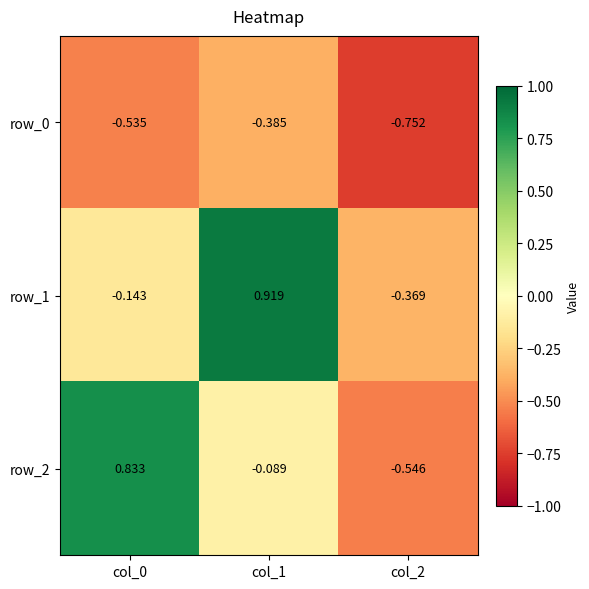

What is the difference between the highest and lowest values at col_0?

1.4